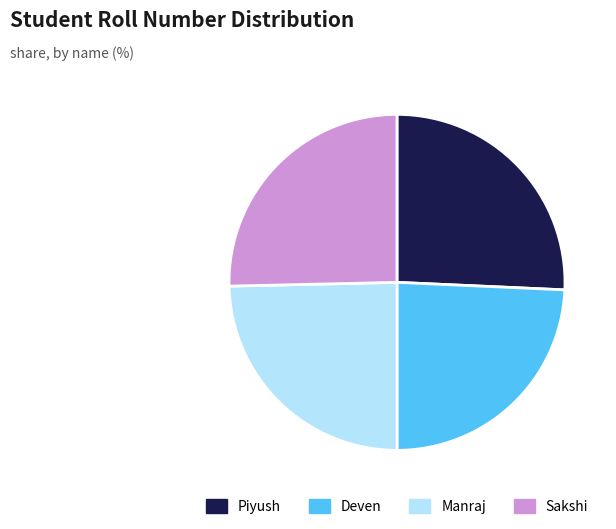

Approximately how many times larger is the value at Deven compared to Piyush?

0.9